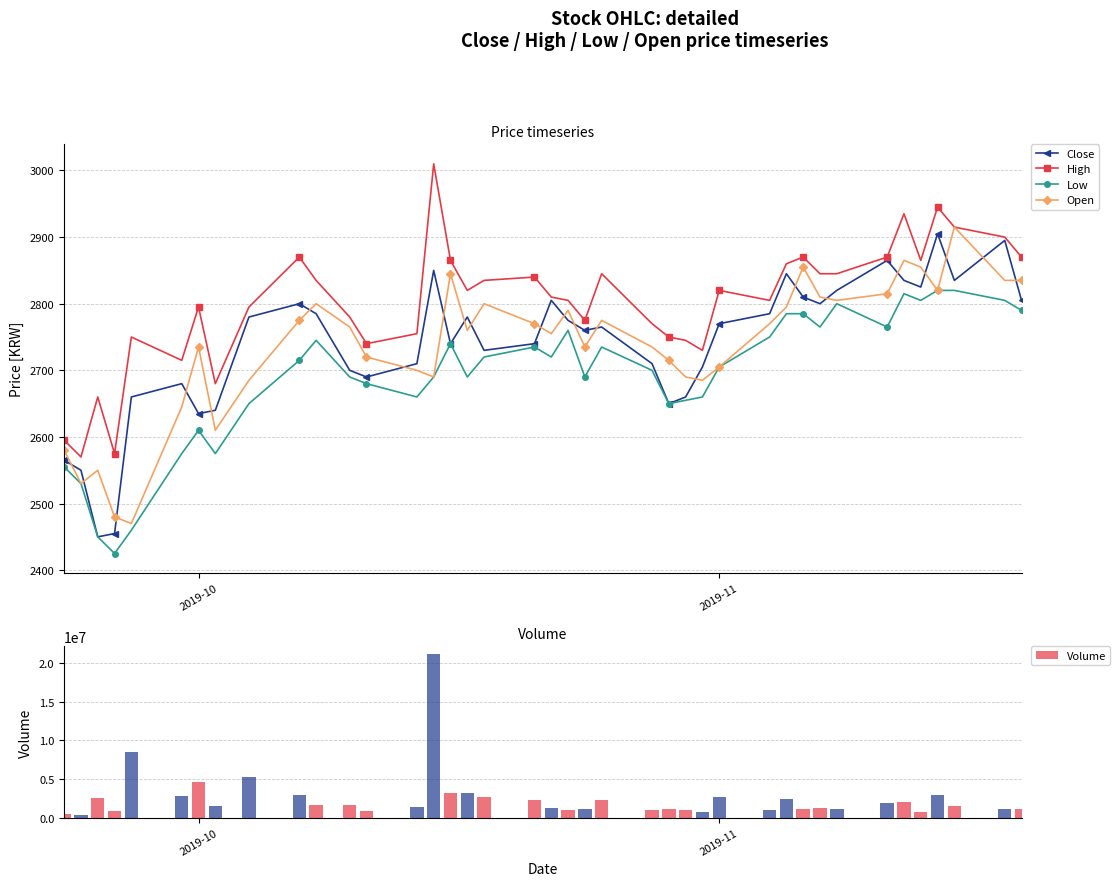

Reading left to right, list all the values displayed in this chart.

Close: 2565	2550	2450	2455	2660	2680	2635	2640	2780	2800	2785	2700	2690	2710	2850	2740	2780	2730	2740	2805	2775	2760	2765	2710	2650	2660	2705	2770	2785	2845	2810	2800	2820	2865	2835	2825	2905	2835	2895	2805
High: 2595	2570	2660	2575	2750	2715	2795	2680	2795	2870	2835	2780	2740	2755	3010	2865	2820	2835	2840	2810	2805	2775	2845	2770	2750	2745	2730	2820	2805	2860	2870	2845	2845	2870	2935	2865	2945	2915	2900	2870
Low: 2555	2530	2450	2425	2460	2575	2610	2575	2650	2715	2745	2690	2680	2660	2690	2740	2690	2720	2735	2720	2760	2690	2735	2700	2650	2655	2660	2705	2750	2785	2785	2765	2800	2765	2815	2805	2820	2820	2805	2790
Open: 2580	2530	2550	2480	2470	2645	2735	2610	2685	2775	2800	2765	2720	2700	2690	2845	2760	2800	2770	2755	2790	2735	2775	2735	2715	2690	2685	2705	2770	2795	2855	2810	2805	2815	2865	2855	2820	2915	2835	2835
Volume: 492157	403853	2574415	852613	8443894	2793979	4586986	1474250	5217624	2980867	1645972	1681776	860488	1384710	21160000	3150145	3145376	2672102	2238203	1196891	1024562	1078556	2309055	973706	1145264	998306	782176	2663284	1052261	2365970	1075382	1243351	1160172	1830951	2073169	738905	2936000	1442439	1153666	1118366